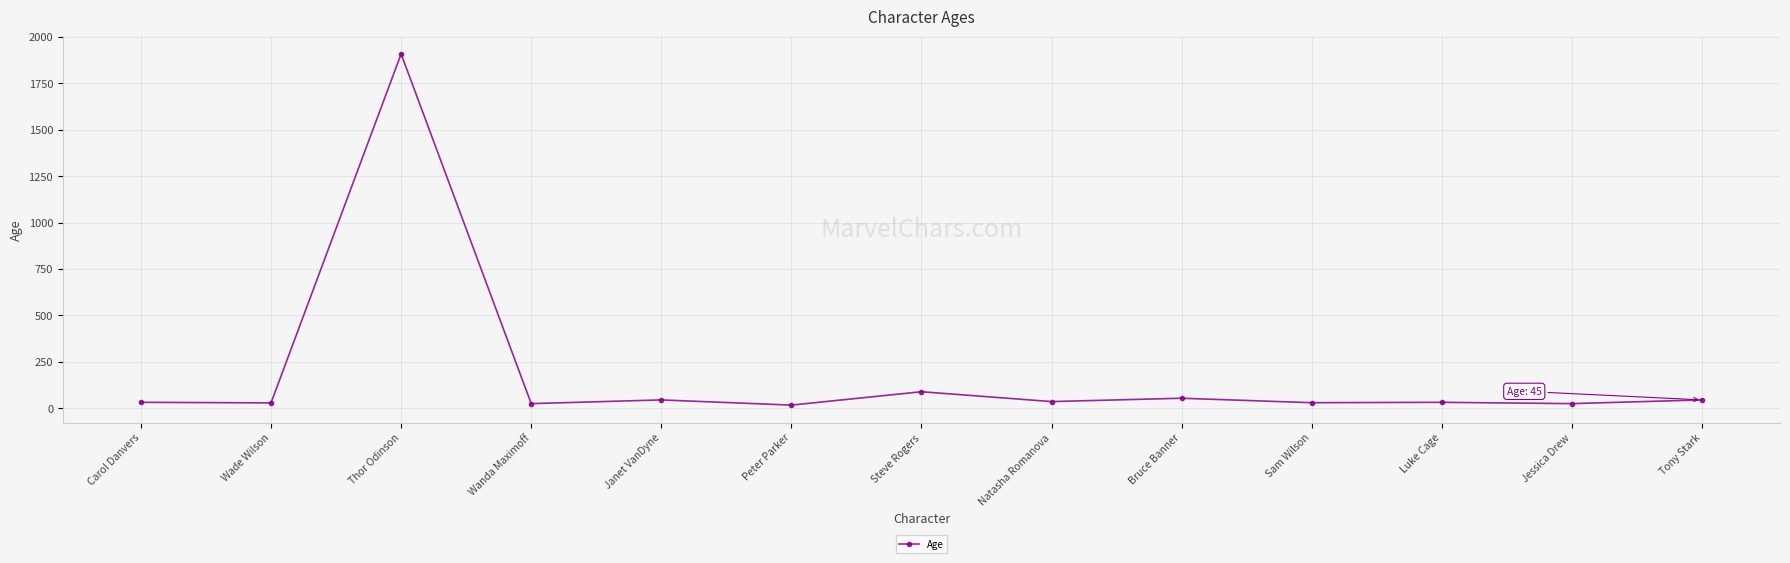

What is the change in value from Wade Wilson to Natasha Romanova?

+7